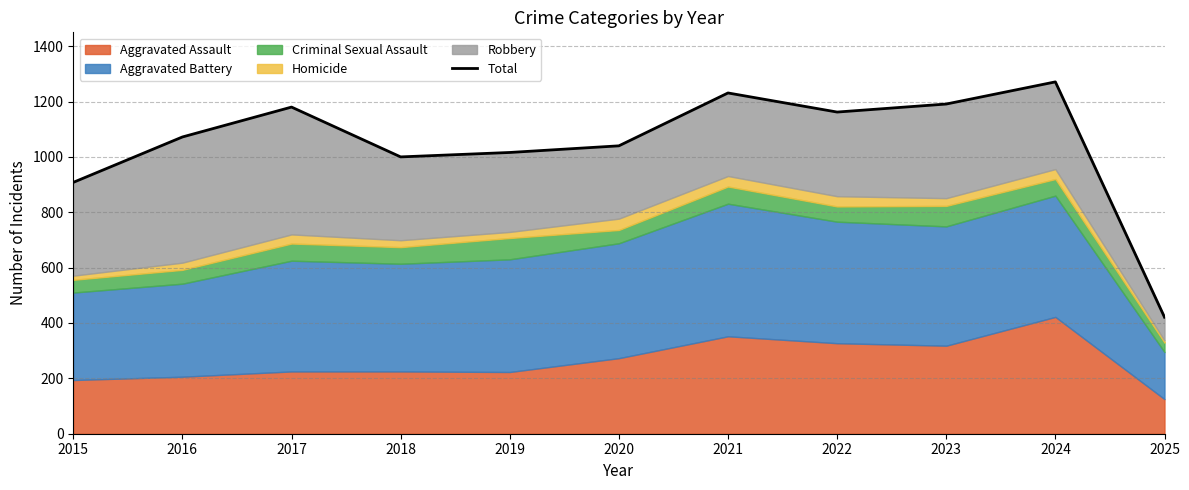

Reading left to right, list all the values displayed in this chart.

2015=908	2016=1072	2017=1180	2018=1000	2019=1016	2020=1040	2021=1231	2022=1162	2023=1191	2024=1271	2025=421